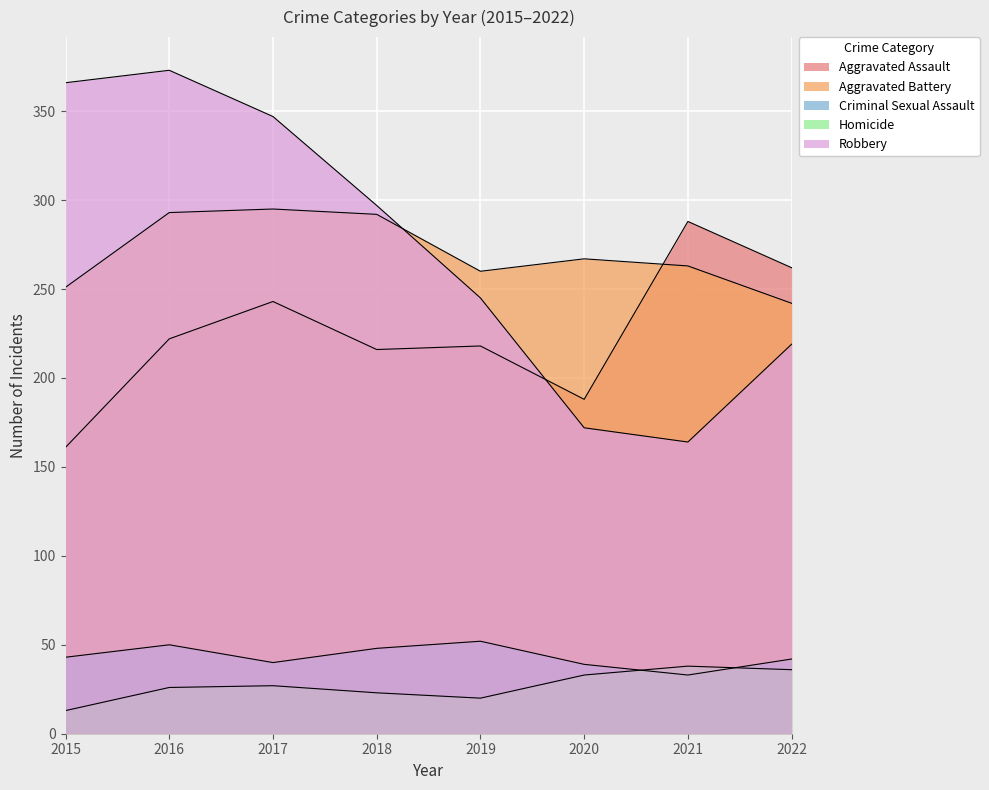

In Homicide, how many points are higher than both neighbors (excluding endpoints)?

2